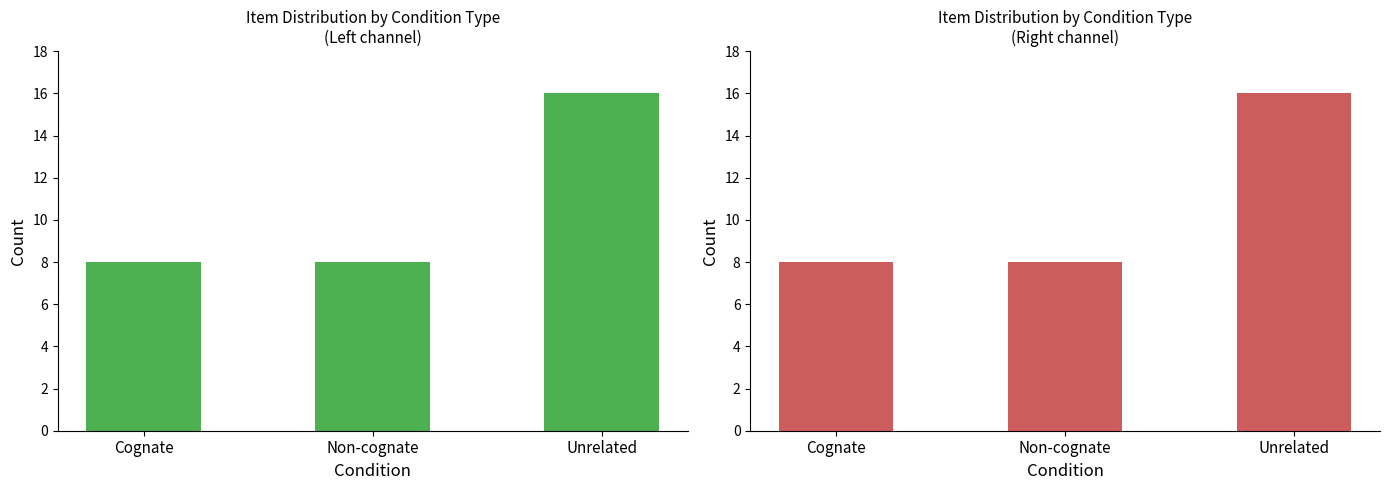

Does the chart contain stacked bars?

No